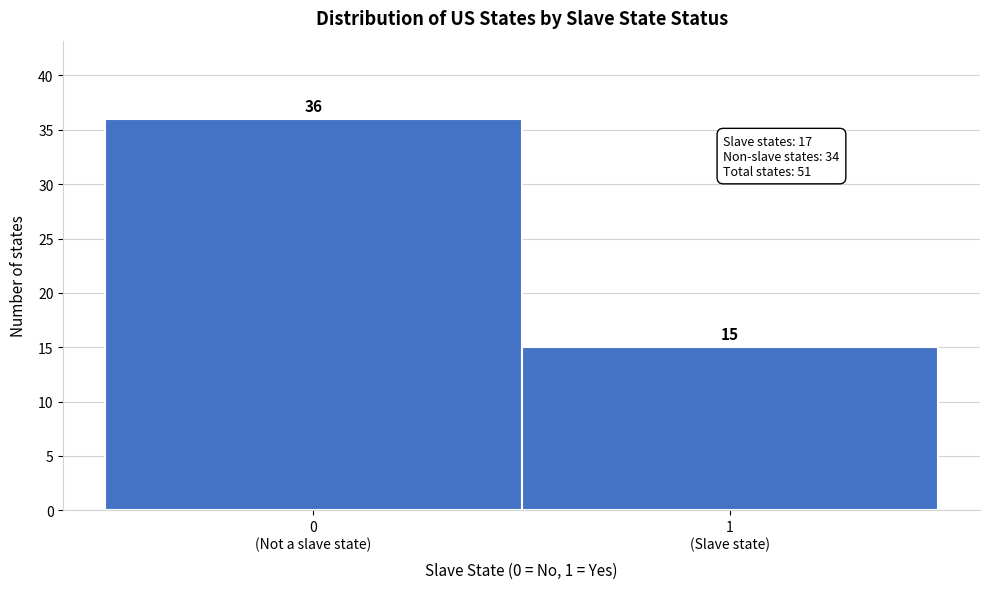

Reading right to left, what are all the values shown in this chart?

15	36